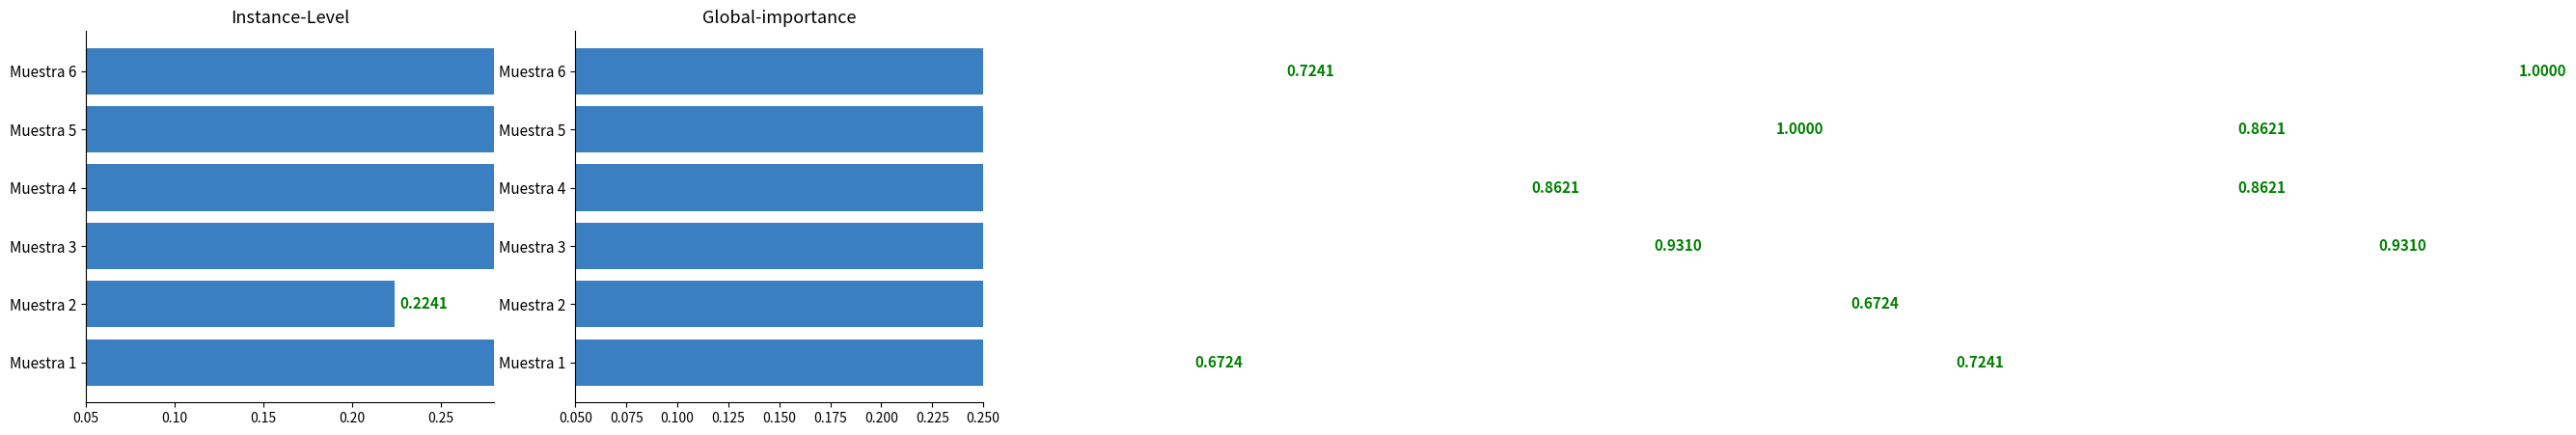

Between Muestra 2 and Muestra 4, which is larger?

Muestra 4